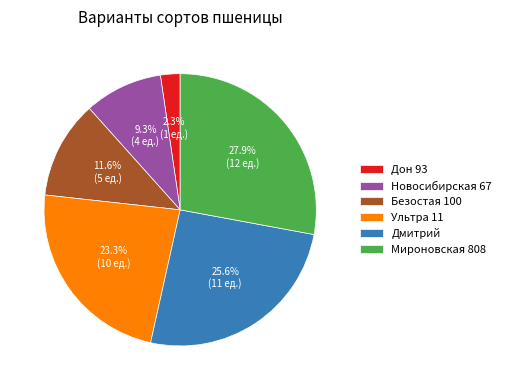

To the nearest percent, what portion does Дон 93 represent?

2%